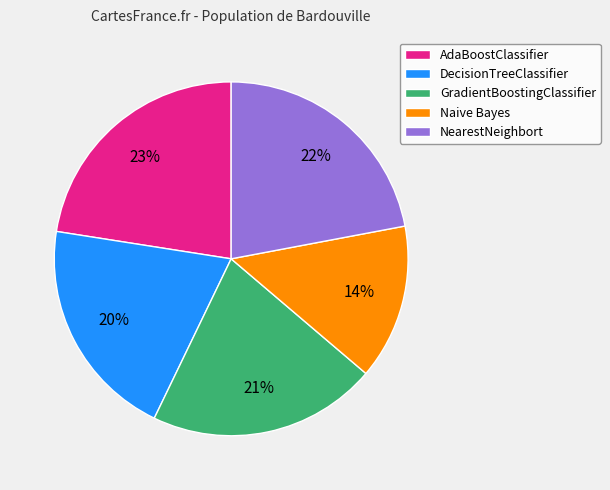

Is it true that Naive Bayes is 14% of the pie?

True